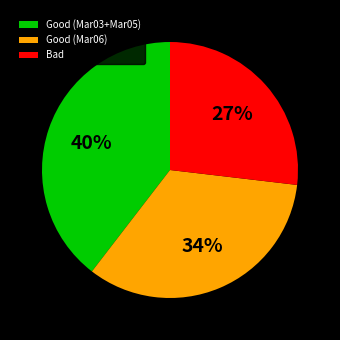

What percentage is the Good (Mar06) slice, to the nearest percent?

34%